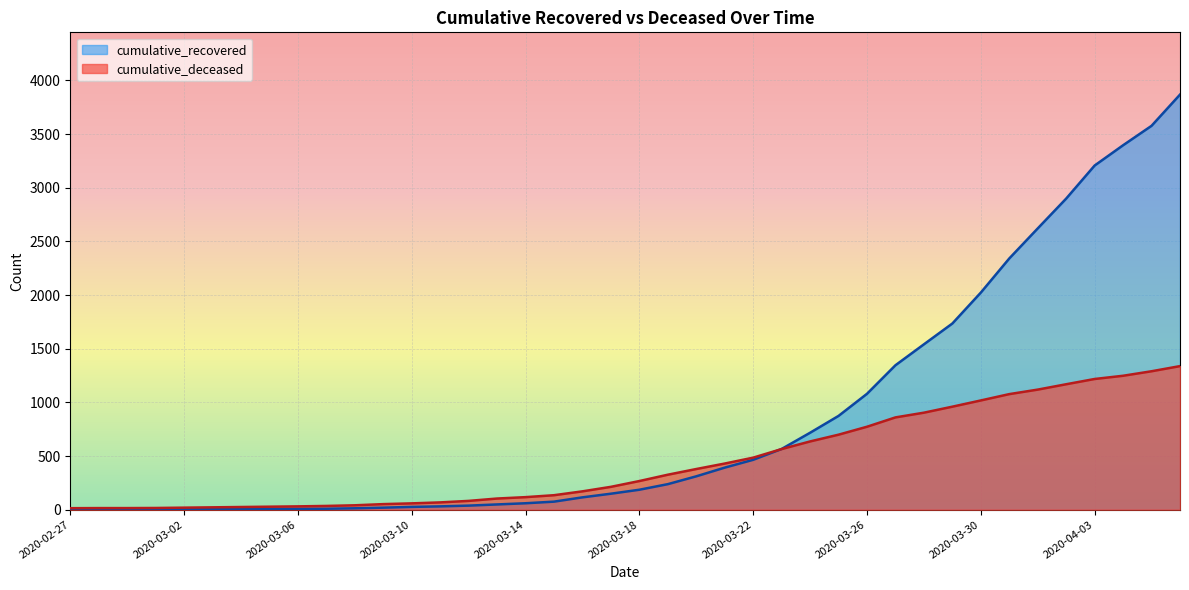

Which series has the largest total across all categories?

cumulative_recovered